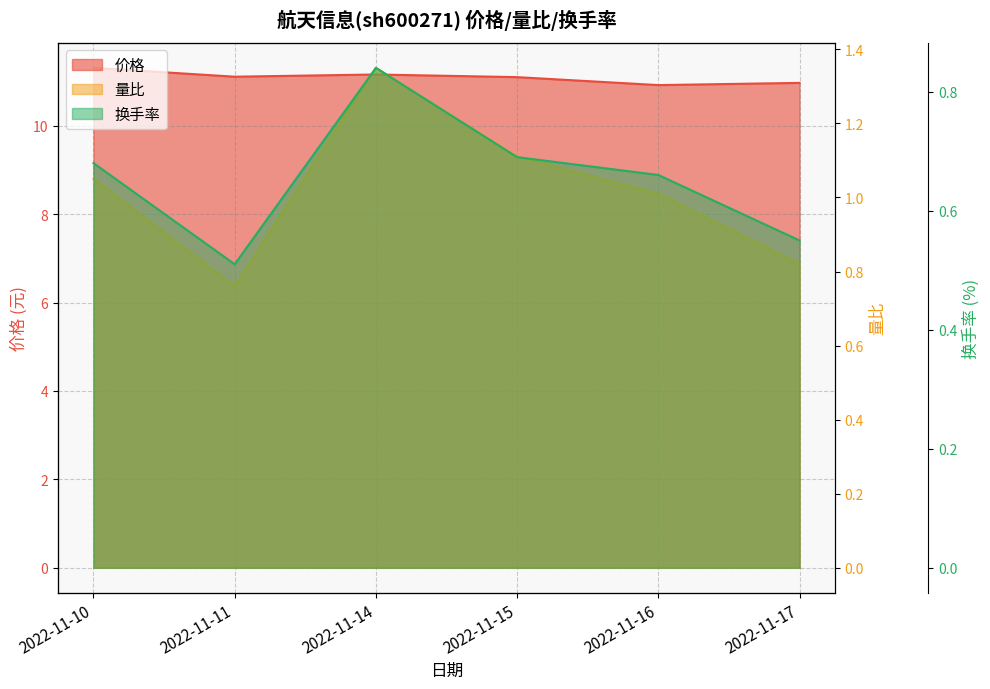

True or false: 价格 and 量比 intersect in this chart.

False